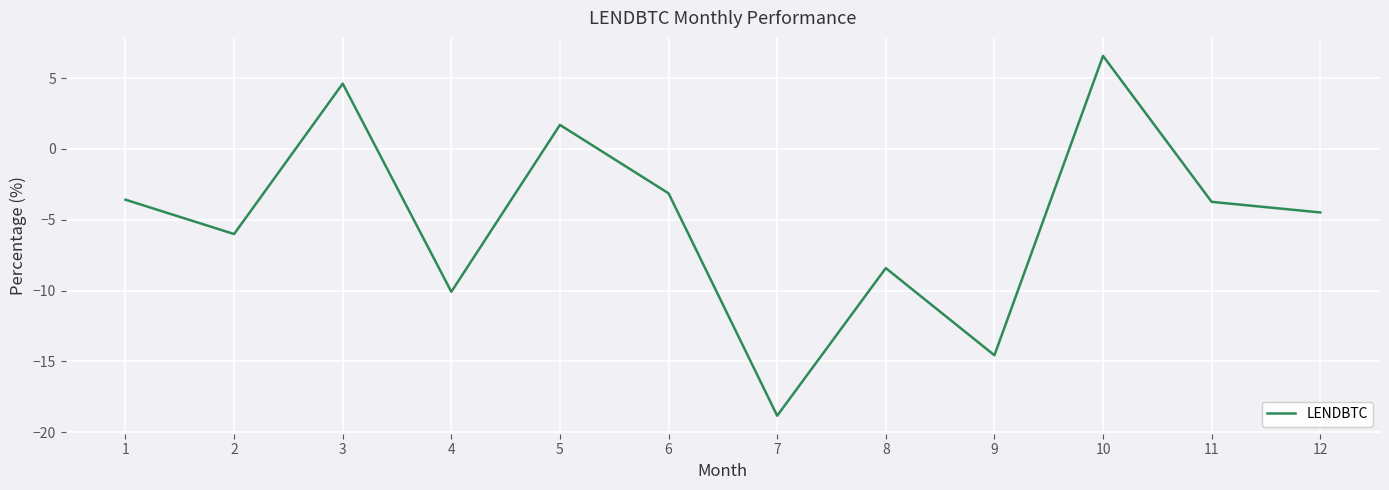

What is the difference between the maximum and minimum values?

25.4